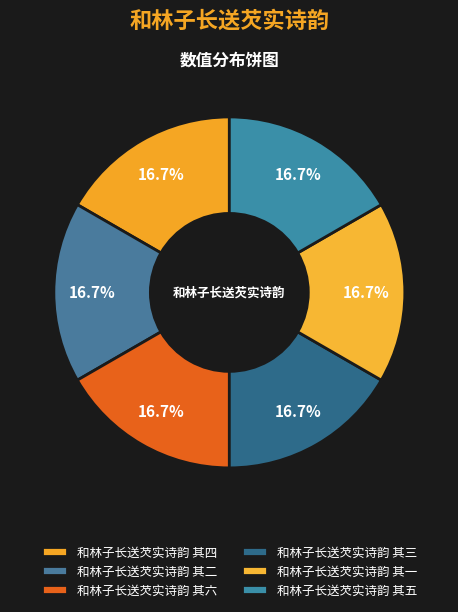

The 和林子长送芡实诗韵 其五 slice represents 17% of the pie. True or false?

True